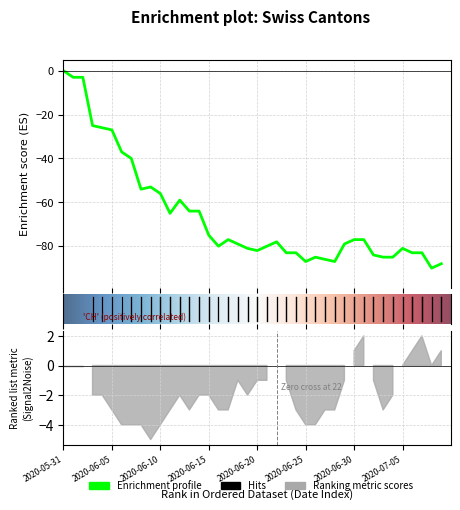

What position from the left is 2020-06-18?

19